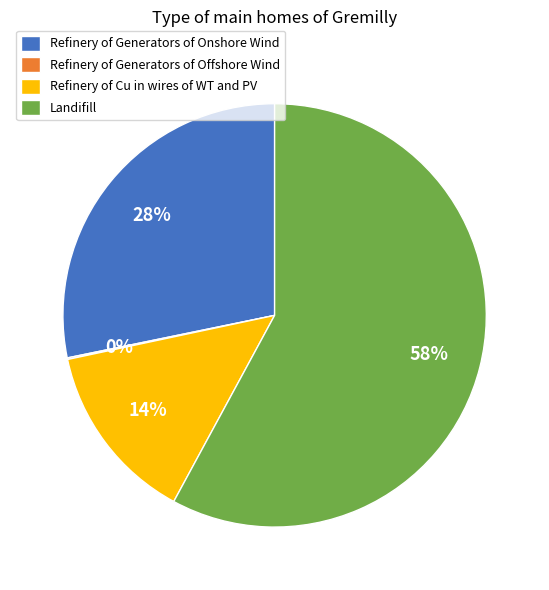

Which has a higher value, Refinery of Cu in wires of WT and PV or Landifill?

Landifill